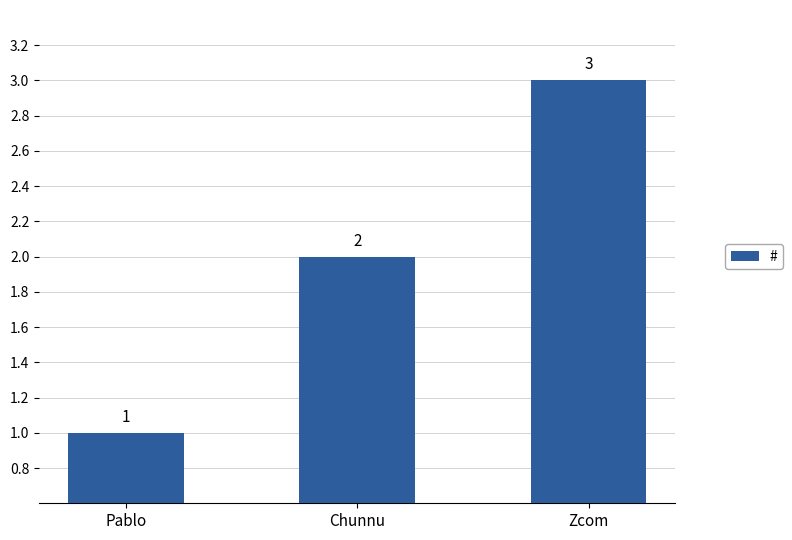

Rank the categories by value from highest to lowest.

Zcom, Chunnu, Pablo